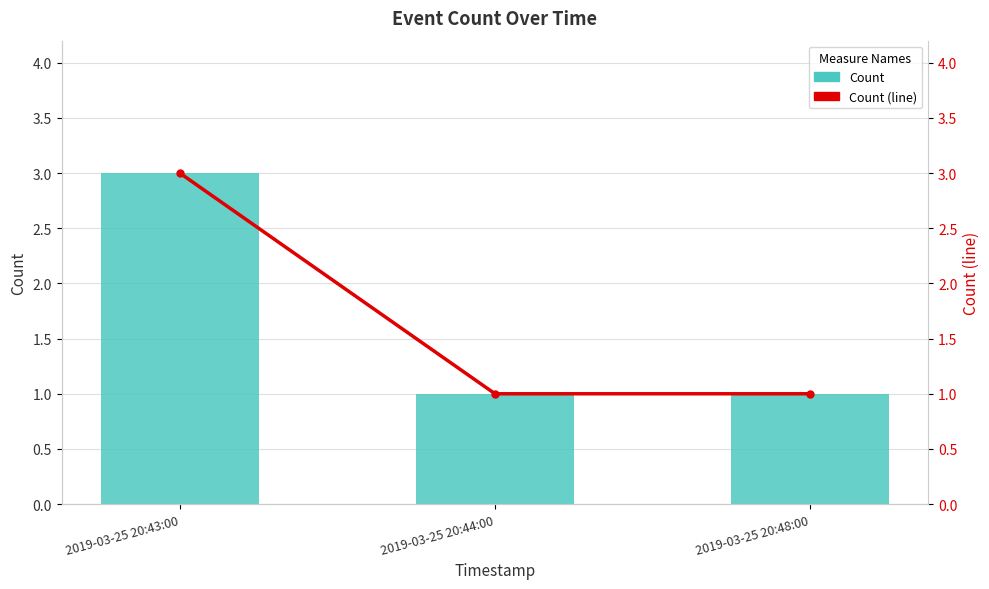

Reading left to right, transcribe all the data shown in this chart.

Count: 3	1	1
Count (line): 3	1	1